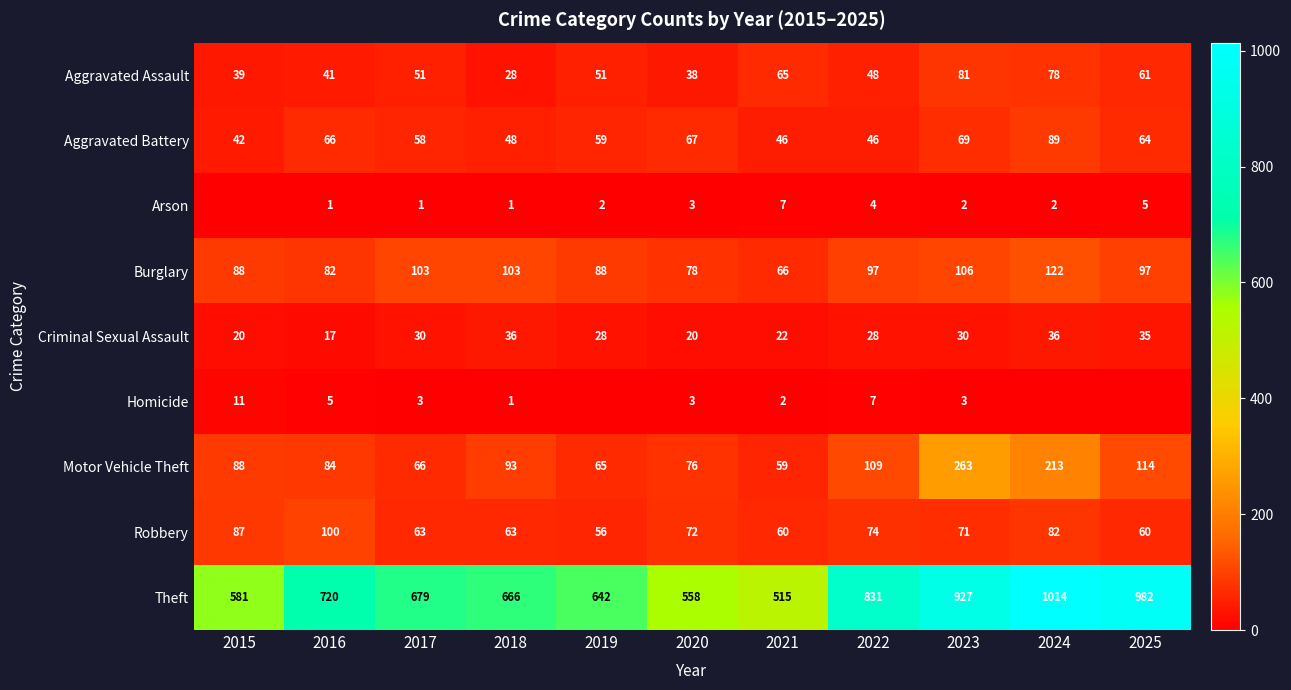

What is the difference between the maximum and minimum values in the Theft series?

499